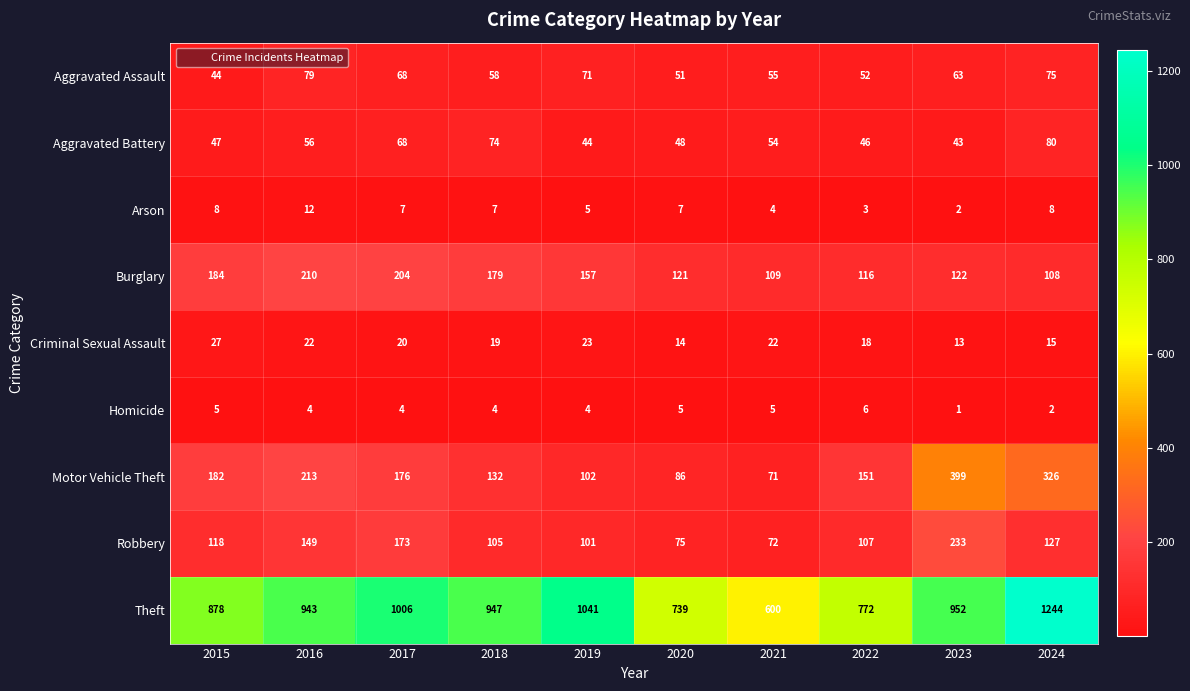

At which category is the sum across all series the highest?

2024